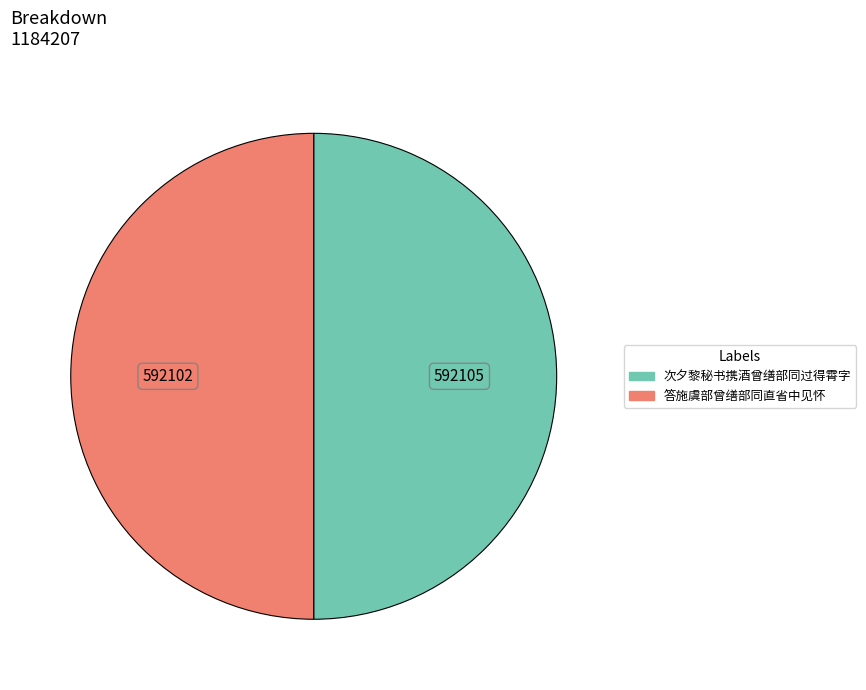

What is the ratio of the value at 次夕黎秘书携酒曾缮部同过得霄字 to the value at 答施虞部曾缮部同直省中见怀?

1.0